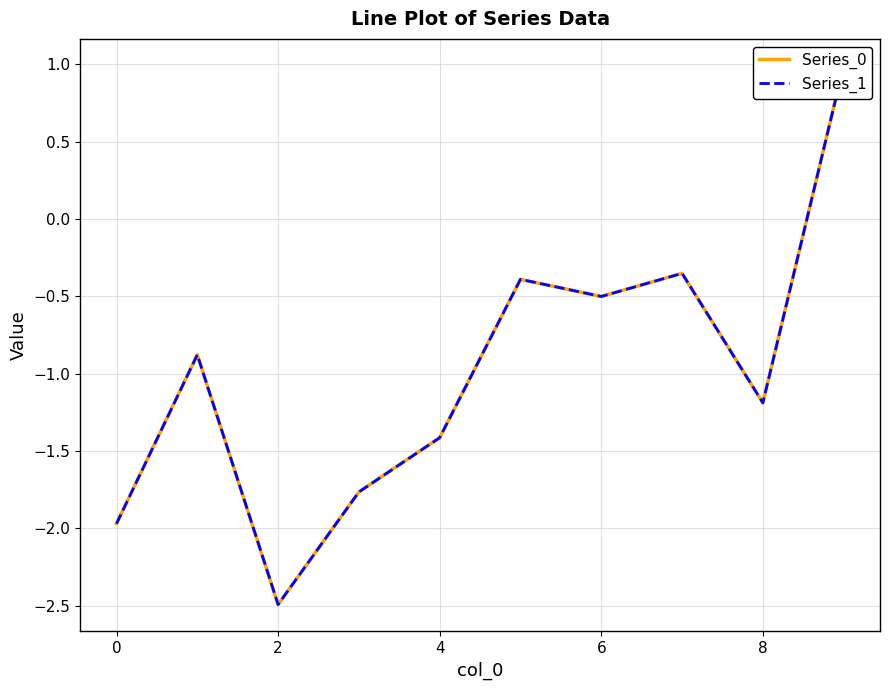

At which label is Series_0 closest to 0?

7